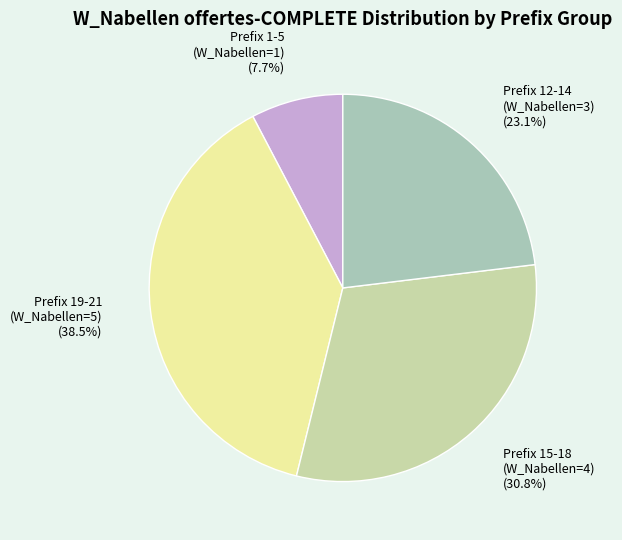

Which category has the biggest portion of the pie?

Prefix 19-21 (W_Nabellen=5)